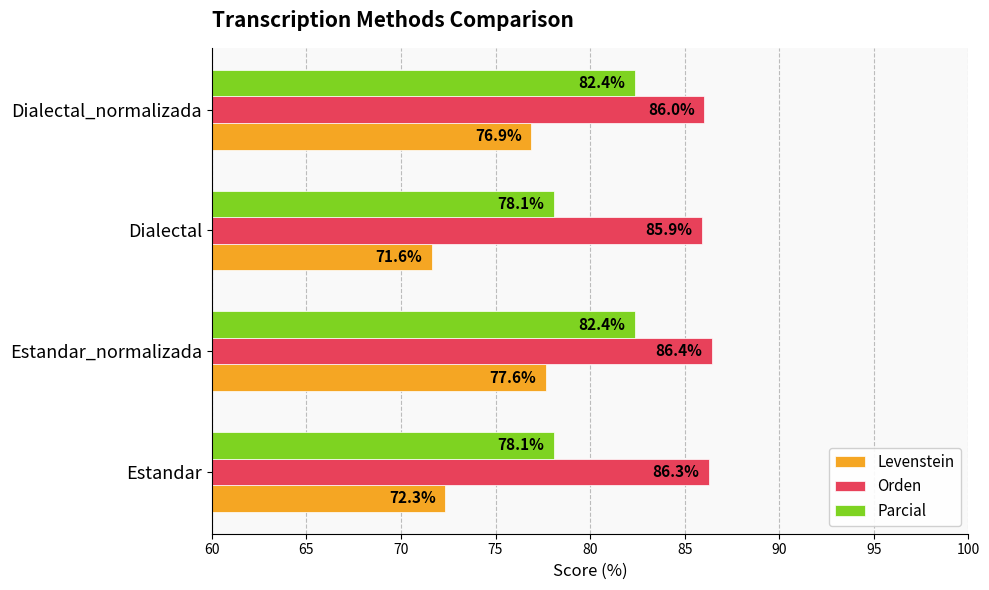

What is the difference between the maximum and second lowest values in the Orden series?

0.4